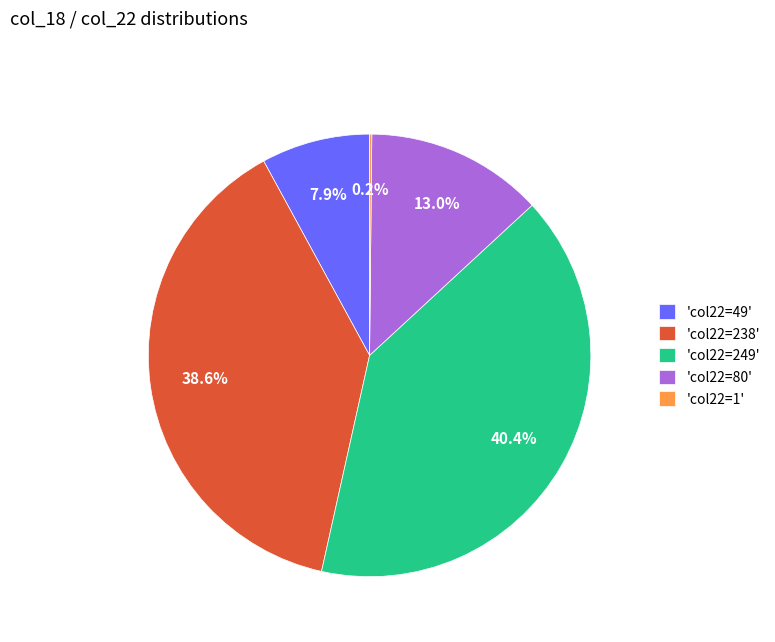

Which slice is the largest?

'col22=249'